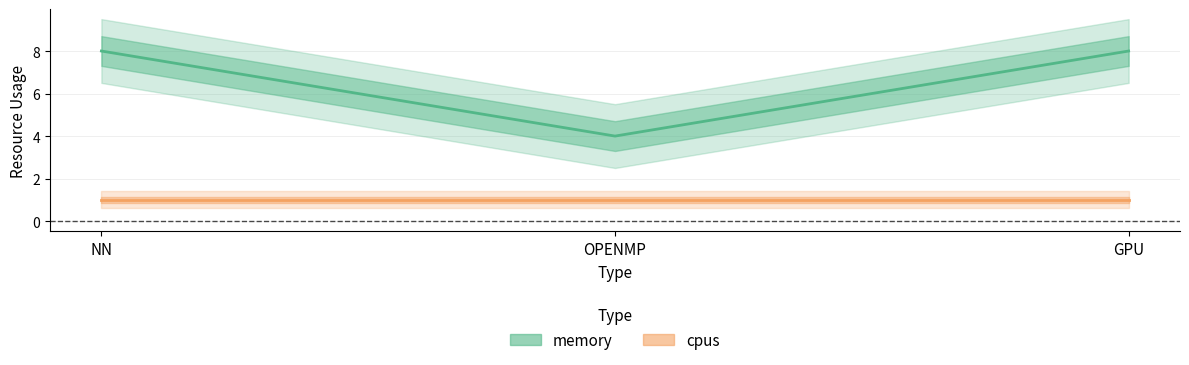

Which category has the lowest value across all series?

OPENMP